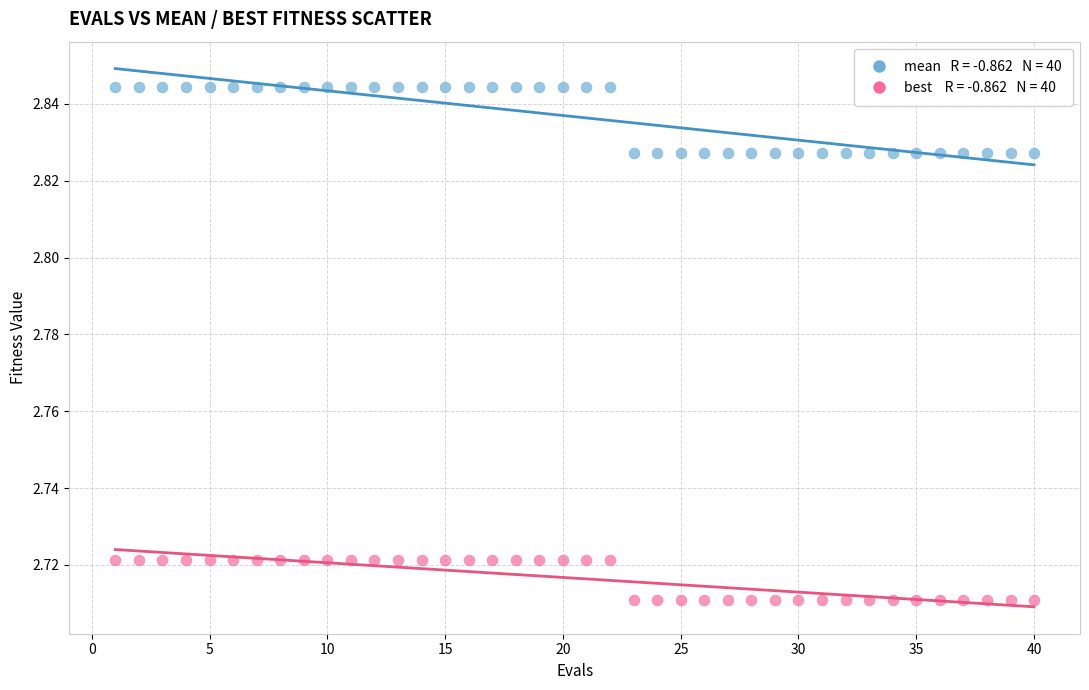

Across all data points, what is the range of X values (max minus min)?

39.0